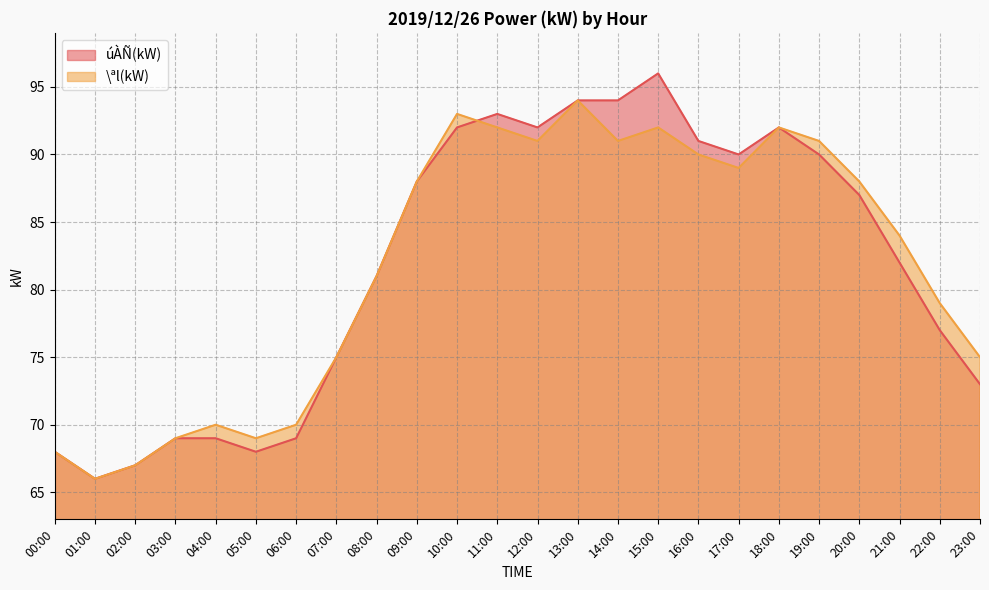

How many lines are shown in the chart?

2